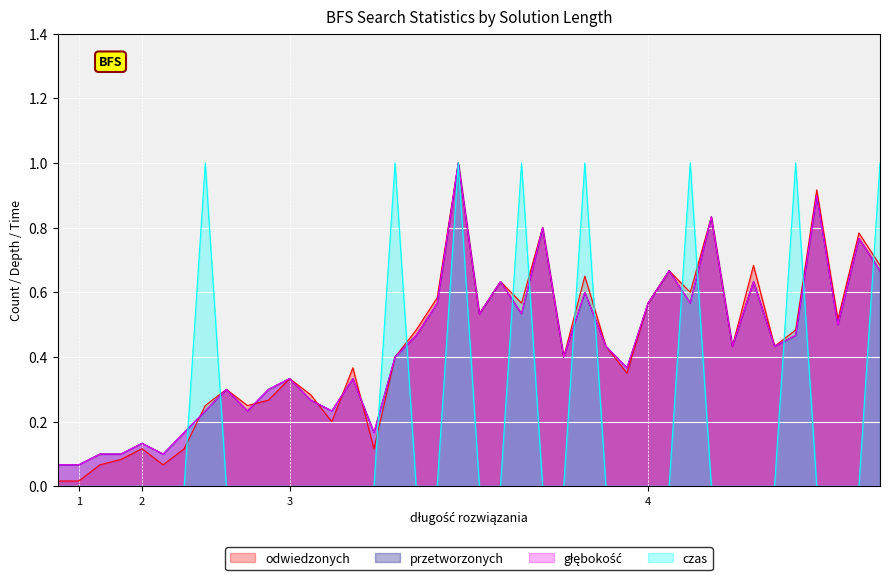

What is the average value of the czas series?

0.2